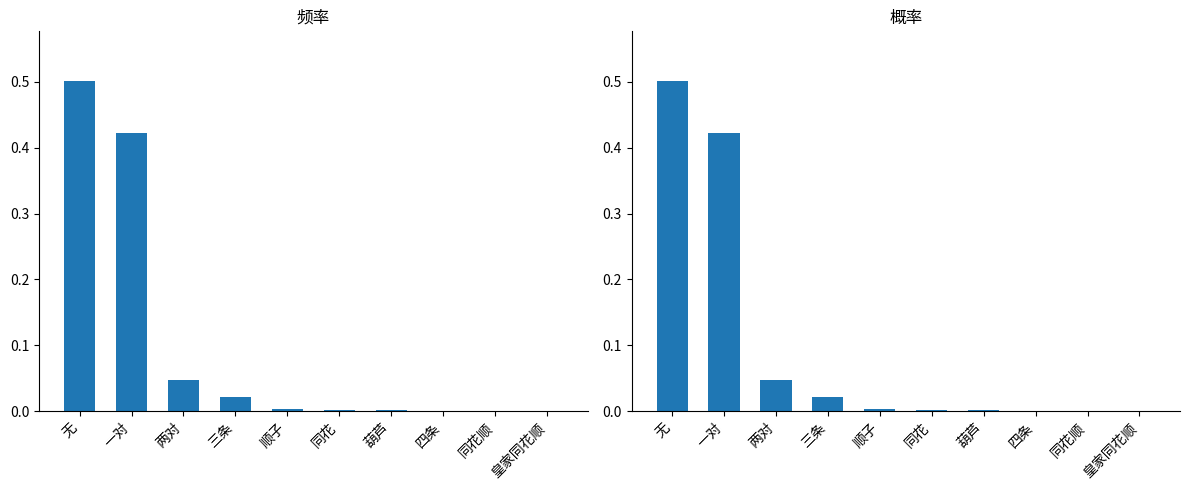

The value of 概率 at 一对 is 0.6. True or false?

False